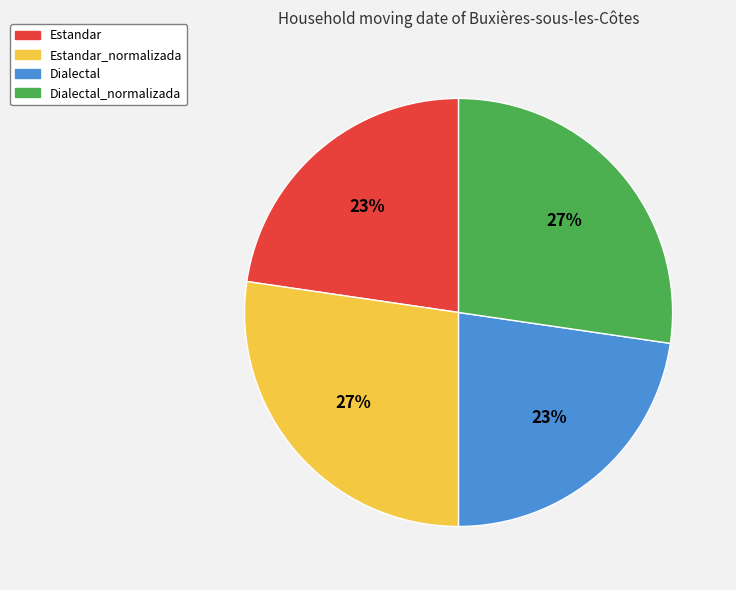

The Dialectal slice represents 23% of the pie. True or false?

True